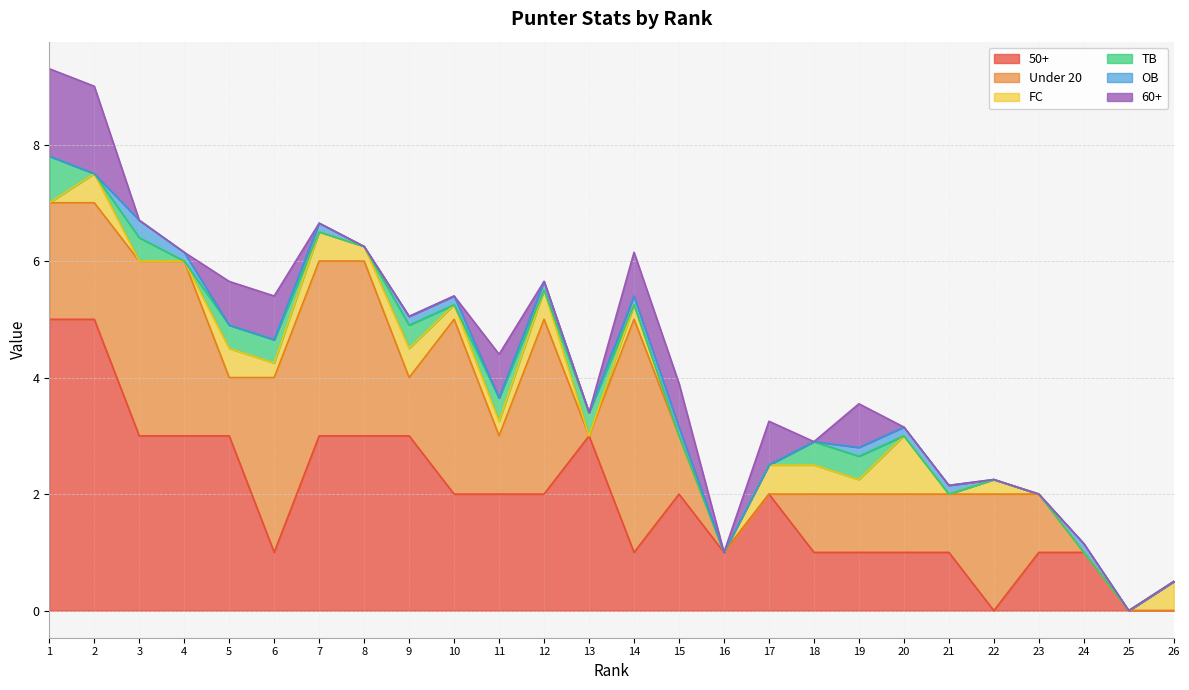

True or false: OB and TB intersect in this chart.

True